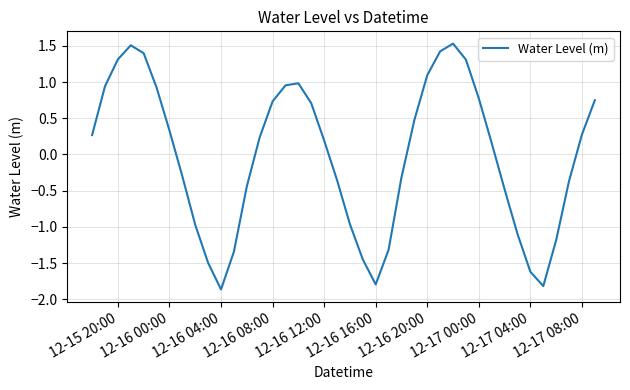

What is the smallest value displayed?

-1.9